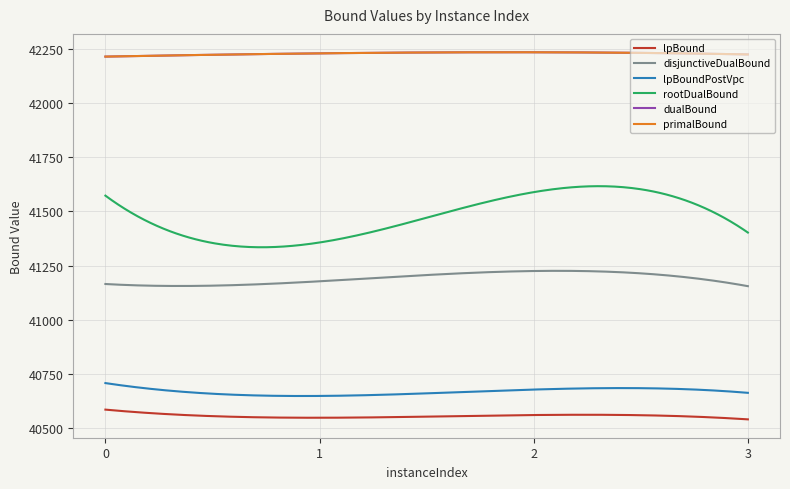

List the series in order of their peak value, highest first.

dualBound, primalBound, rootDualBound, disjunctiveDualBound, lpBoundPostVpc, lpBound